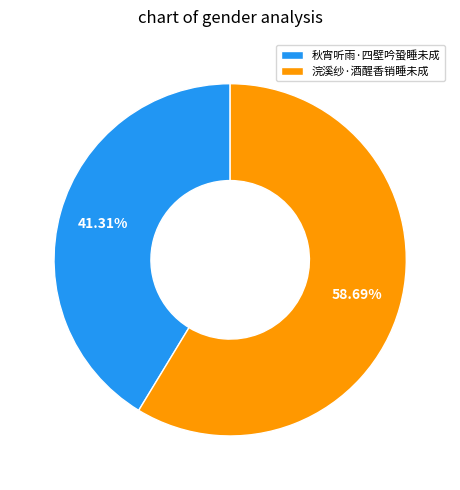

To the nearest percent, what is the difference between the 浣溪纱·酒醒香销睡未成 and 秋宵听雨·四壁吟蛩睡未成 slice percentages?

17%